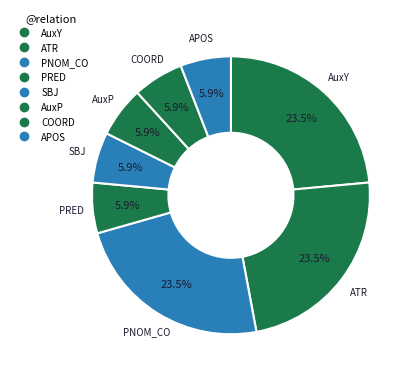

How many slices are in this pie chart?

8